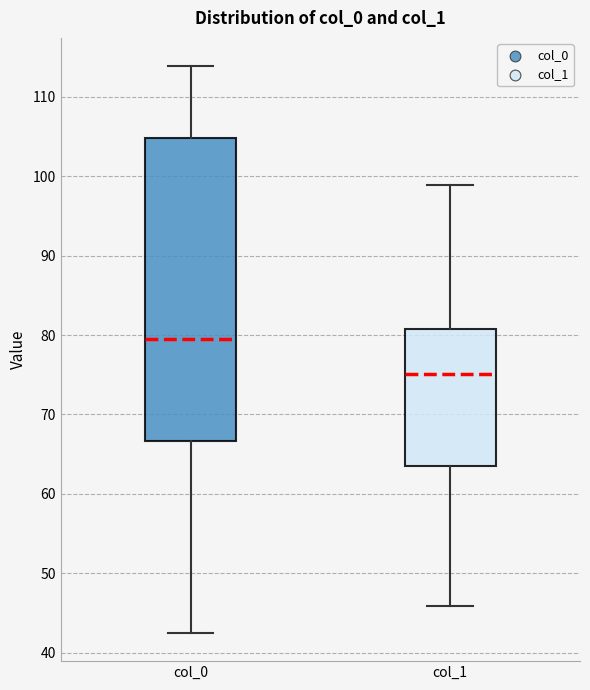

Which box's median line is the highest?

col_0